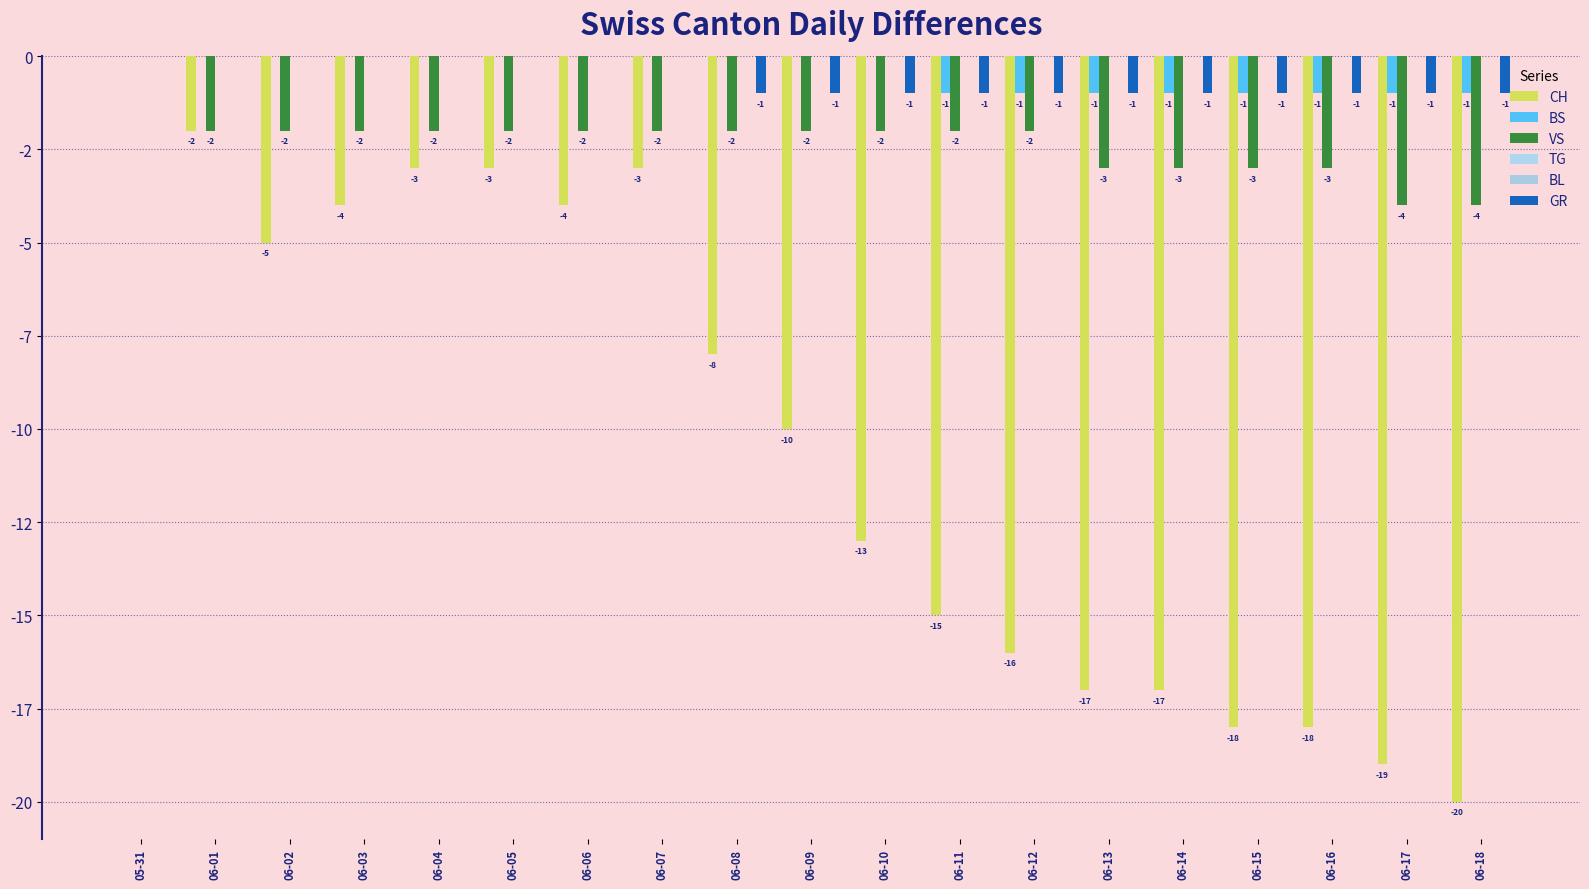

What position from the left is 06-12?

13